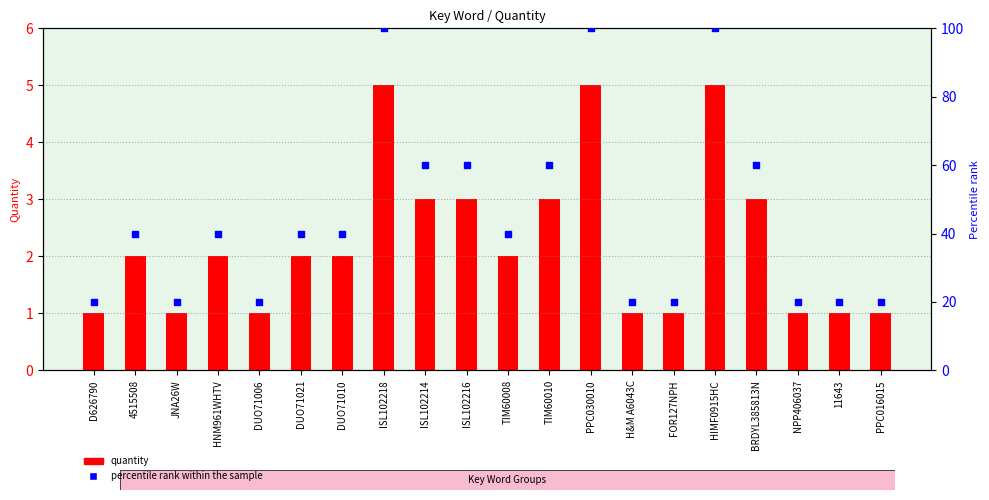

Which series reaches the minimum Y coordinate?

Quantity